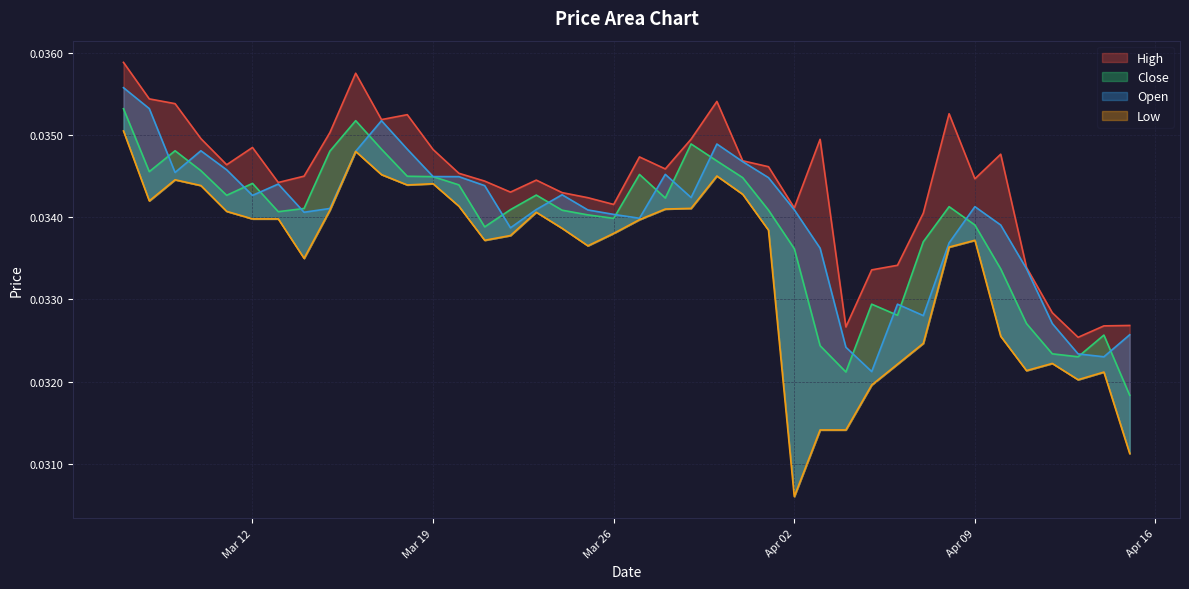

Rank the series by their maximum value, from lowest to highest.

Low, Close, Open, High